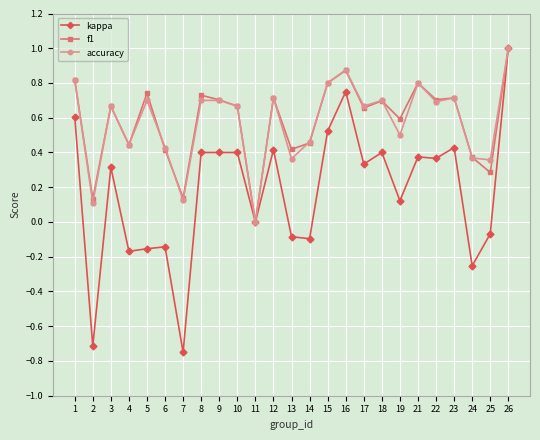

At which category does kappa reach its first local valley?

2